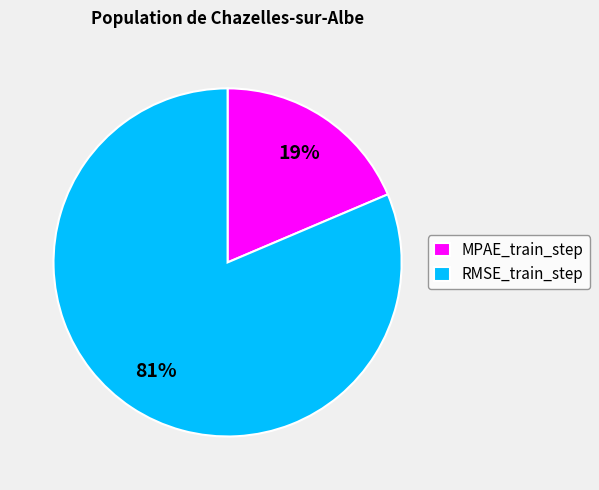

Which category has the biggest portion of the pie?

RMSE_train_step